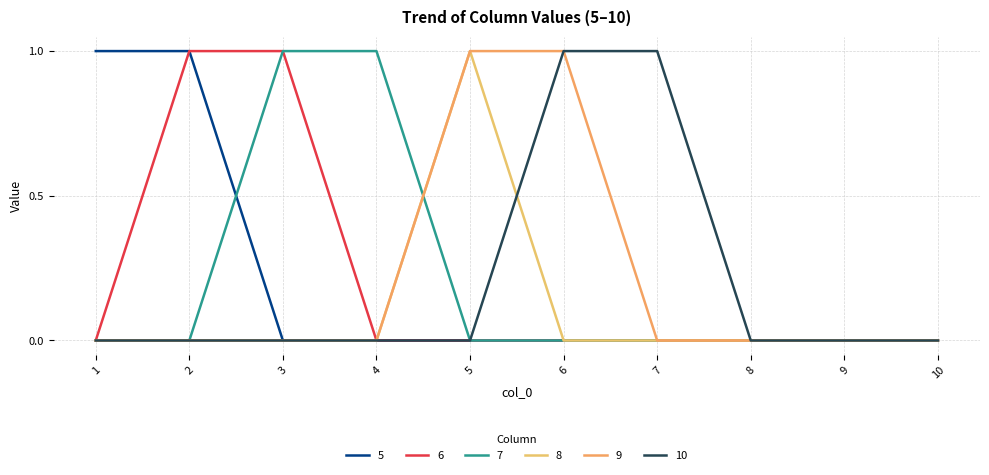

Which series has the largest total across all categories?

5